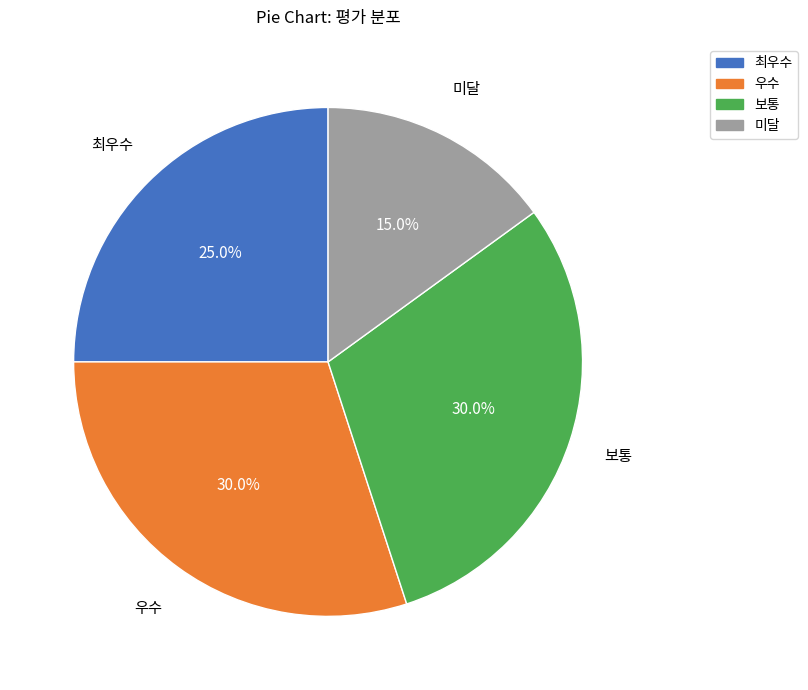

How much of the chart is everything except 최우수?

75.0%